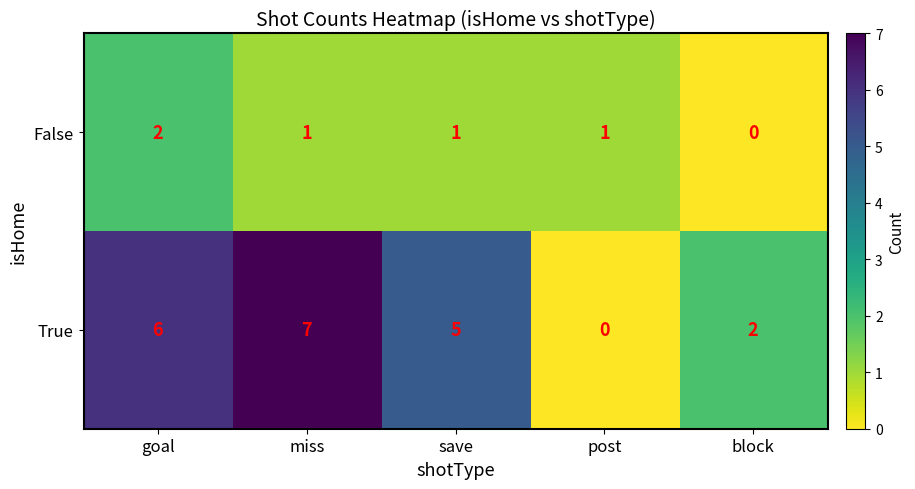

What is the average value of the True series?

4